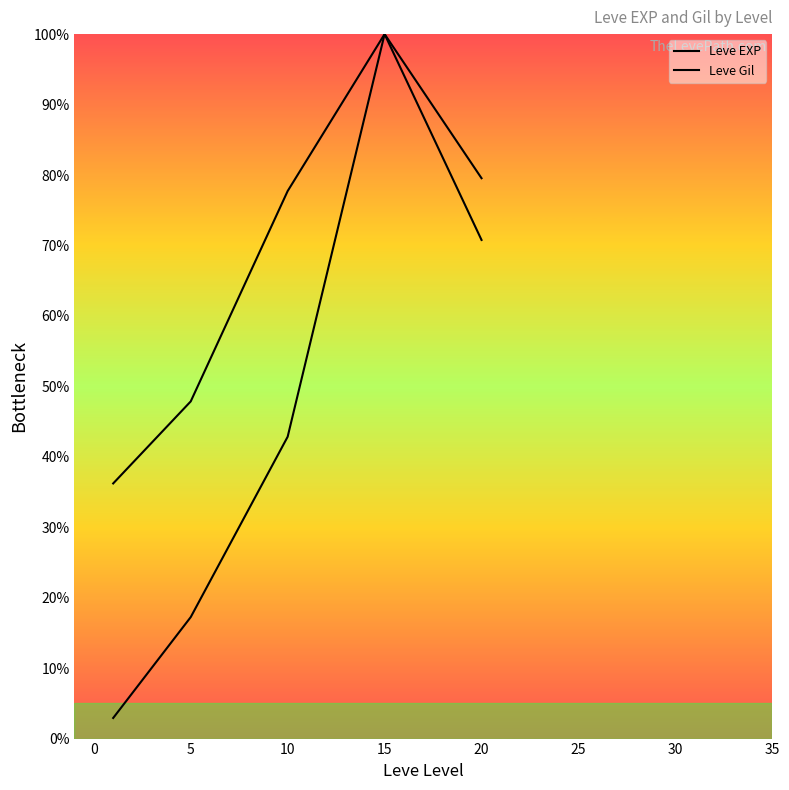

How many lines are shown in the chart?

2